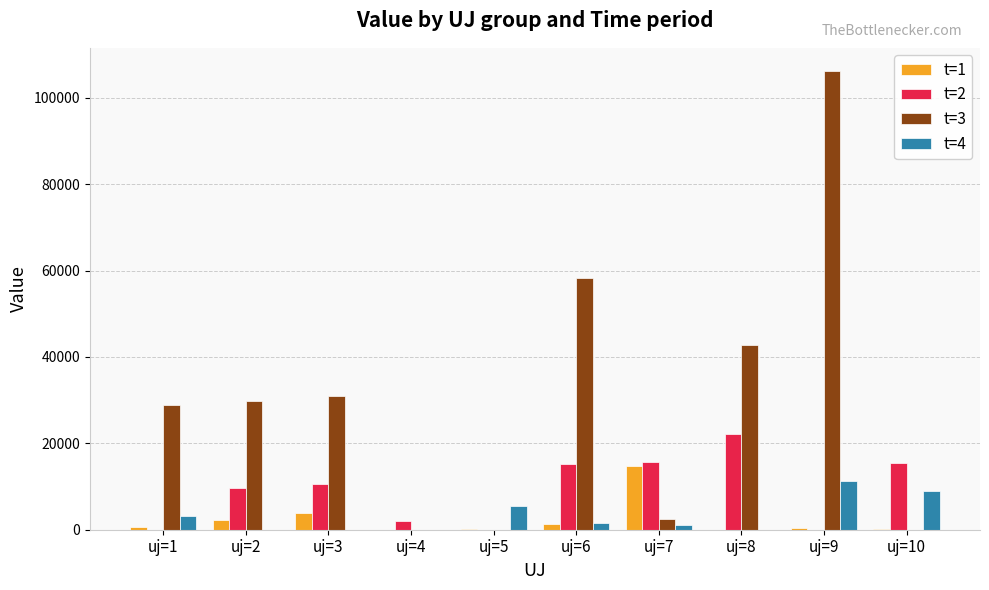

What is the greatest value displayed?

106266.7